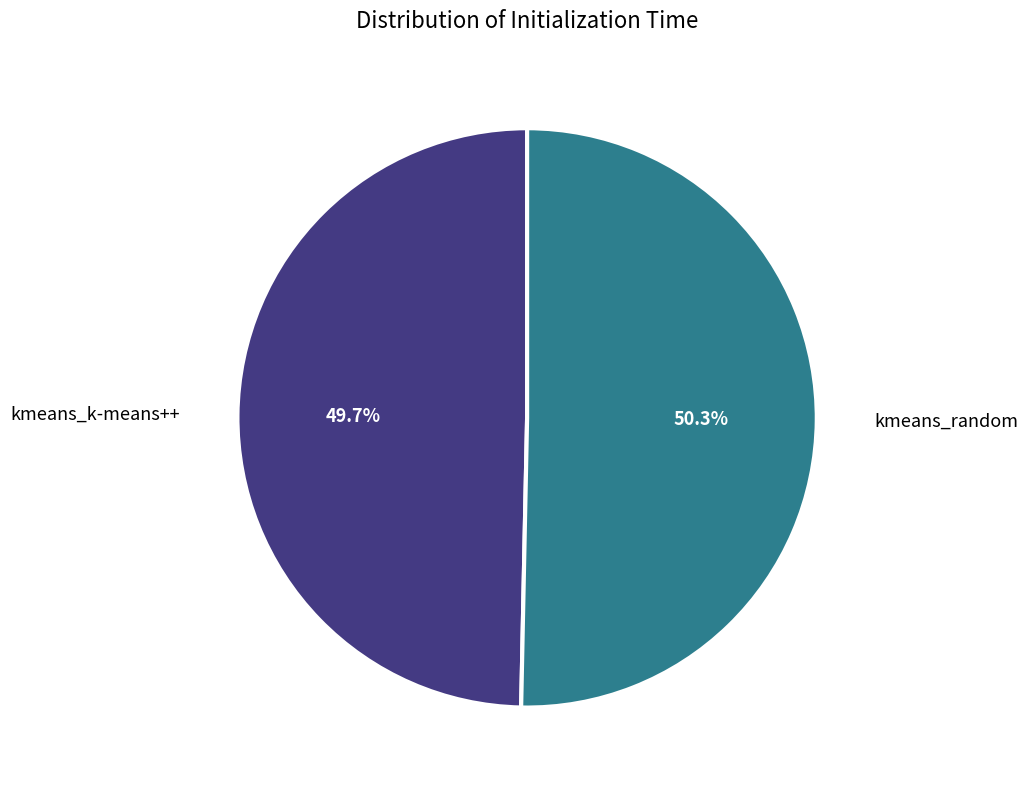

The kmeans_random slice represents 45% of the pie. True or false?

False